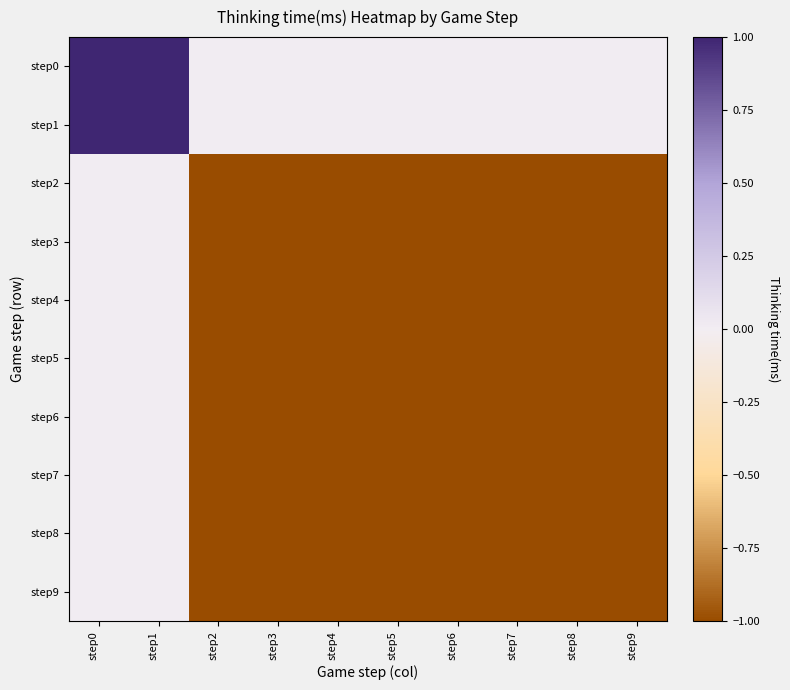

How many categories are shown in the chart?

10